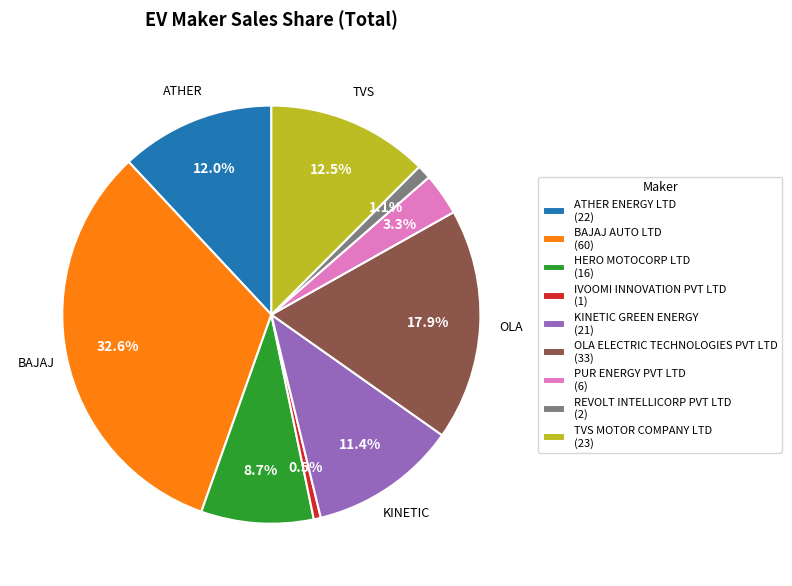

Which slice is the smallest?

IVOOMI INNOVATION PVT LTD